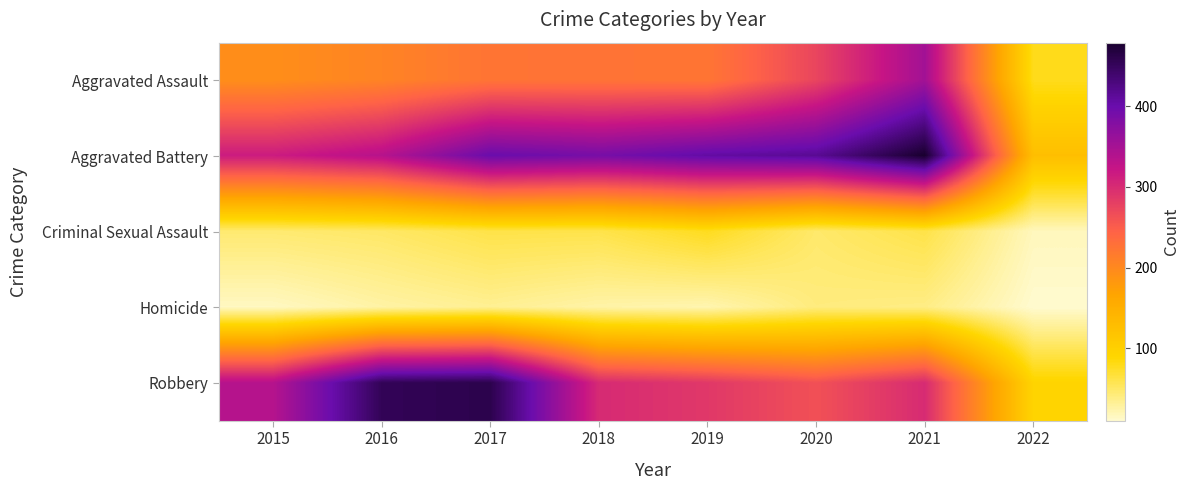

Reading left to right, transcribe all the data shown in this chart.

Aggravated Assault: 2015=194	2016=206	2017=224	2018=225	2019=223	2020=274	2021=353	2022=78
Aggravated Battery: 2015=316	2016=336	2017=400	2018=389	2019=407	2020=416	2021=479	2022=126
Criminal Sexual Assault: 2015=46	2016=50	2017=61	2018=60	2019=77	2020=48	2021=61	2022=17
Homicide: 2015=15	2016=26	2017=33	2018=25	2019=22	2020=41	2021=38	2022=10
Robbery: 2015=337	2016=454	2017=460	2018=301	2019=287	2020=263	2021=300	2022=93